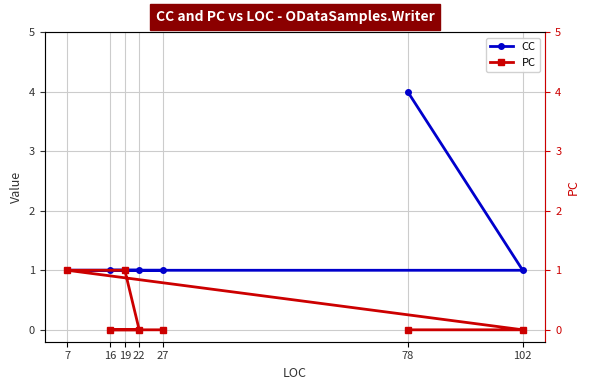

Rank the series at 27 from lowest to highest value.

PC, CC